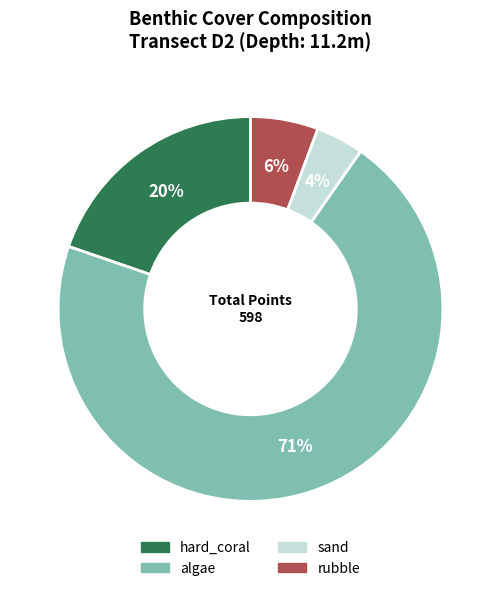

Between rubble and hard_coral, which is larger?

hard_coral